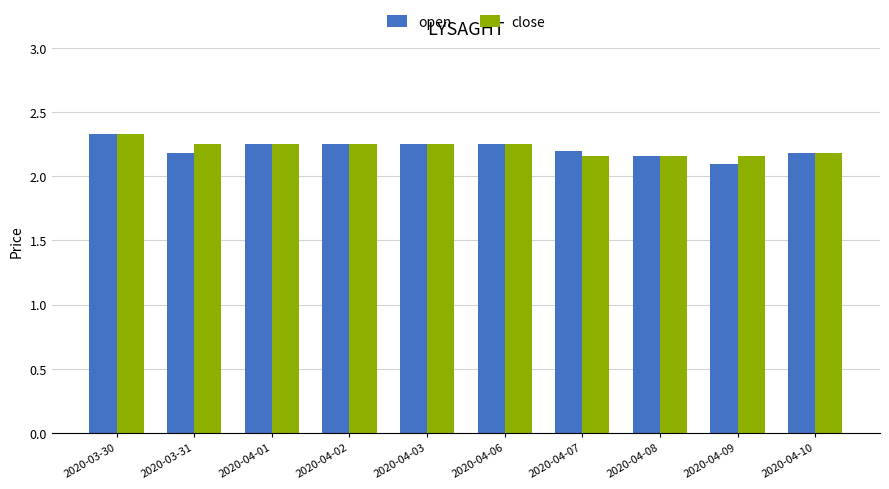

Which category has the highest value in the close series?

2020-03-30